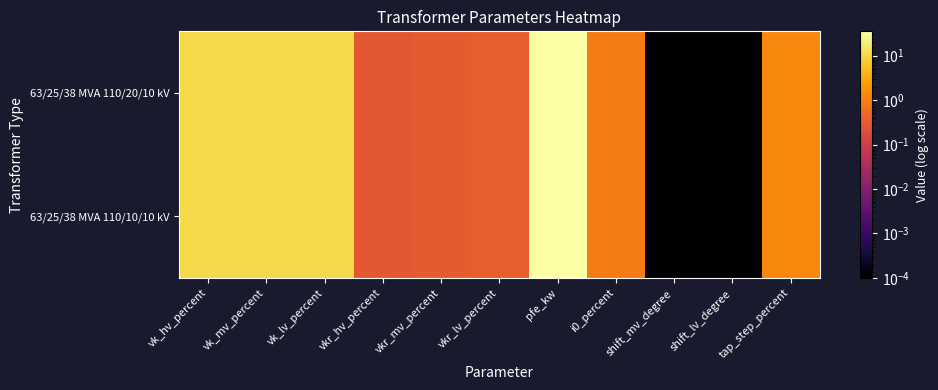

Between vkr_mv_percent and vkr_hv_percent, which is larger?

vkr_mv_percent